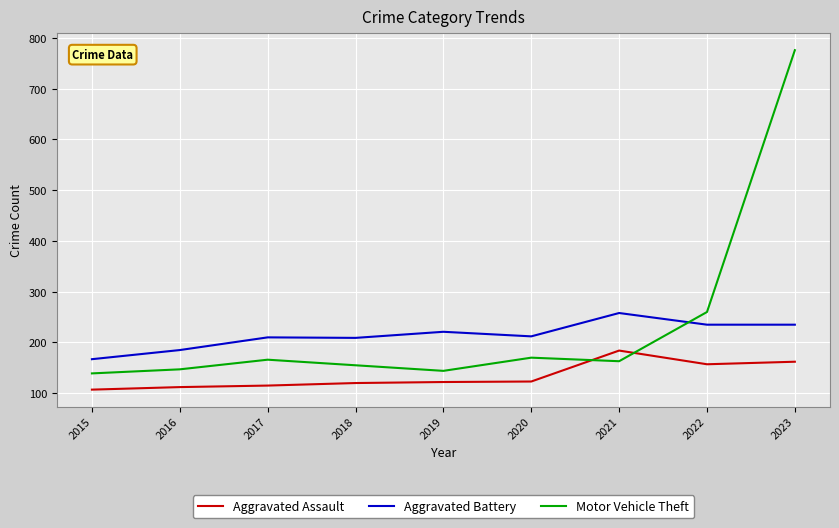

Which series has the widest spread of values?

Motor Vehicle Theft